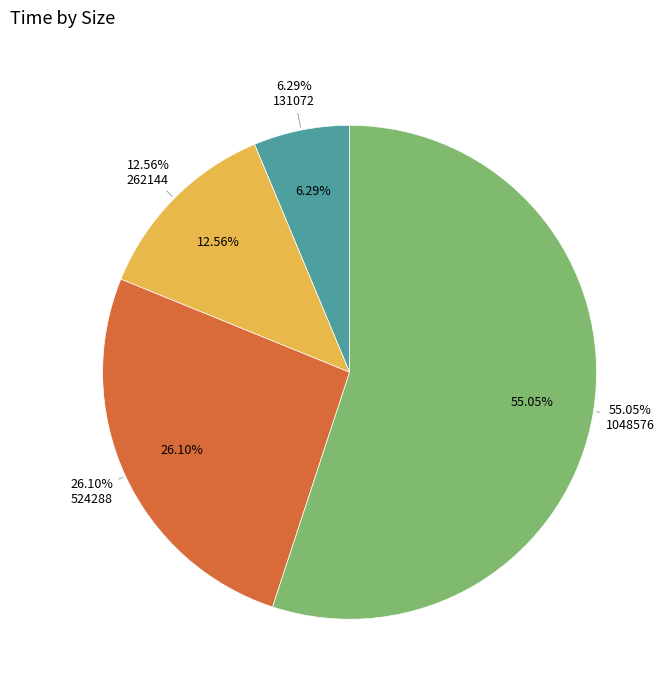

Is 1048576 the majority of the pie?

Yes